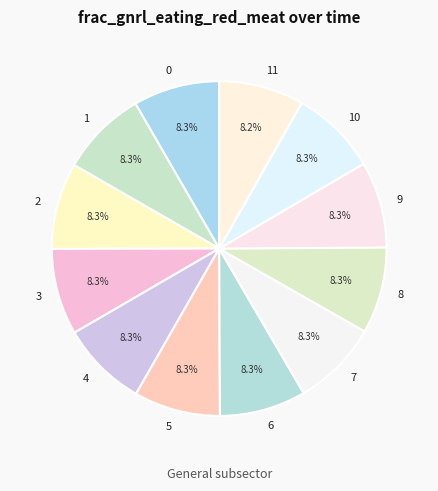

Does 2 represent more than half of the total?

No